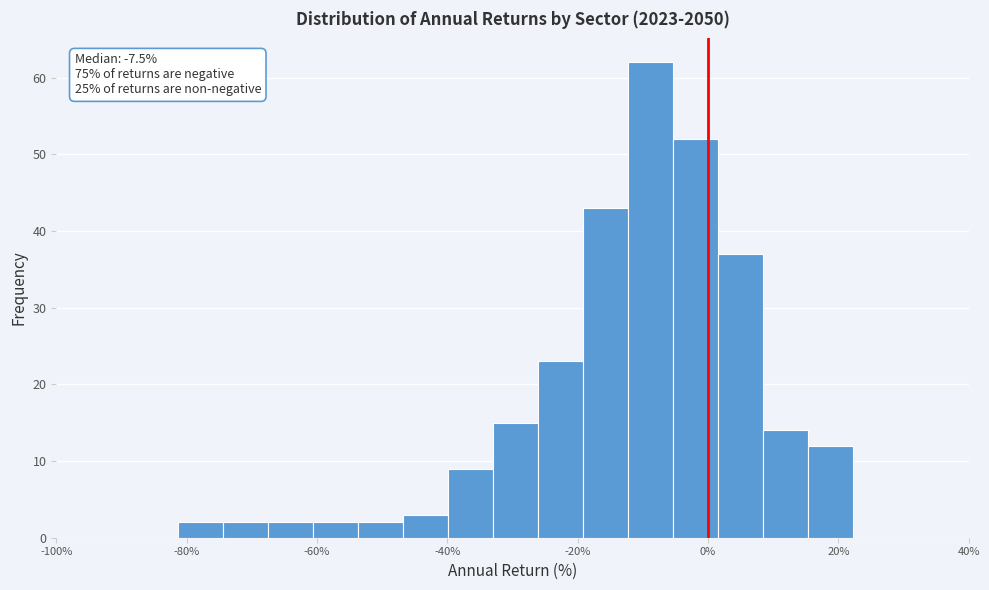

Read against the x-axis, roughly where is the centre of the tallest bar?

-8